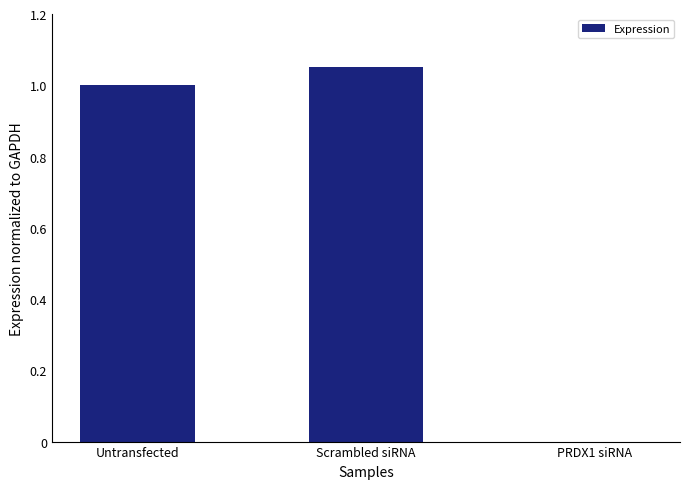

The value at Scrambled siRNA is 0.7. True or false?

False